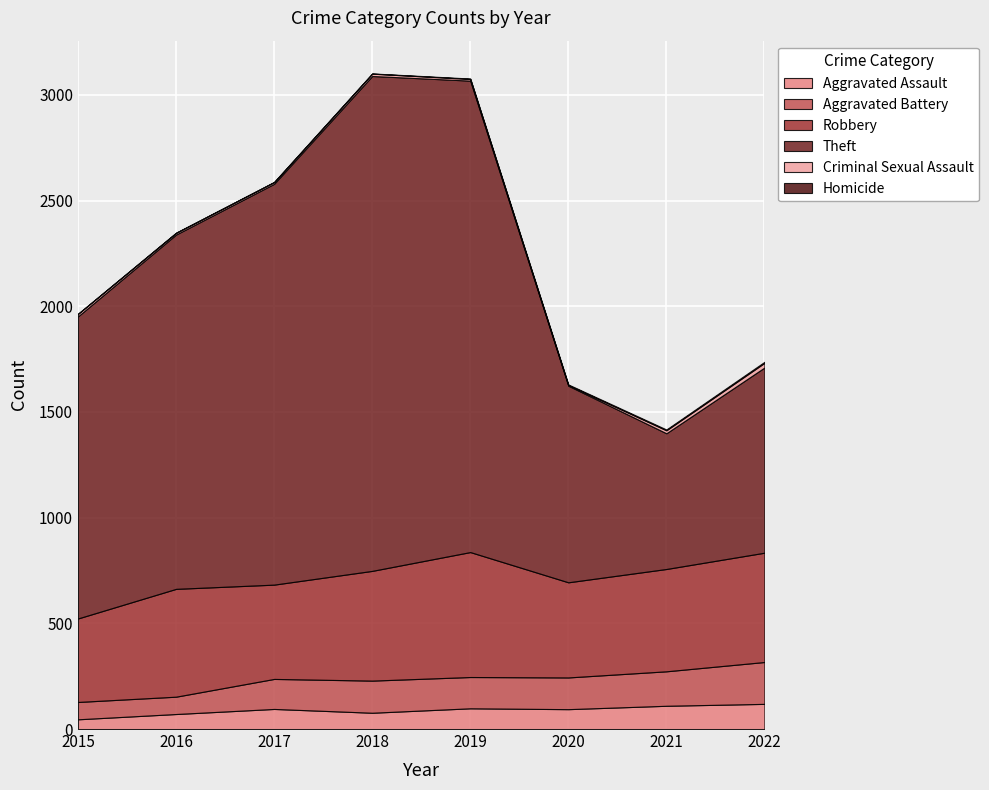

Which series has the largest total across all categories?

Theft